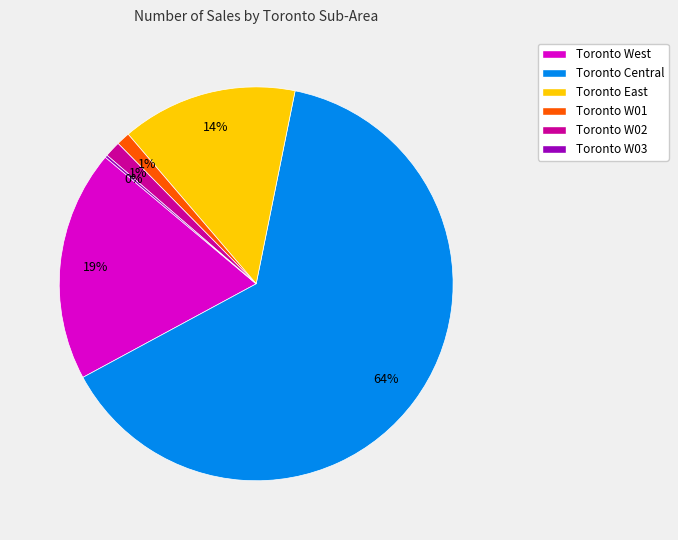

To the nearest percent, what is the average slice percentage?

17%